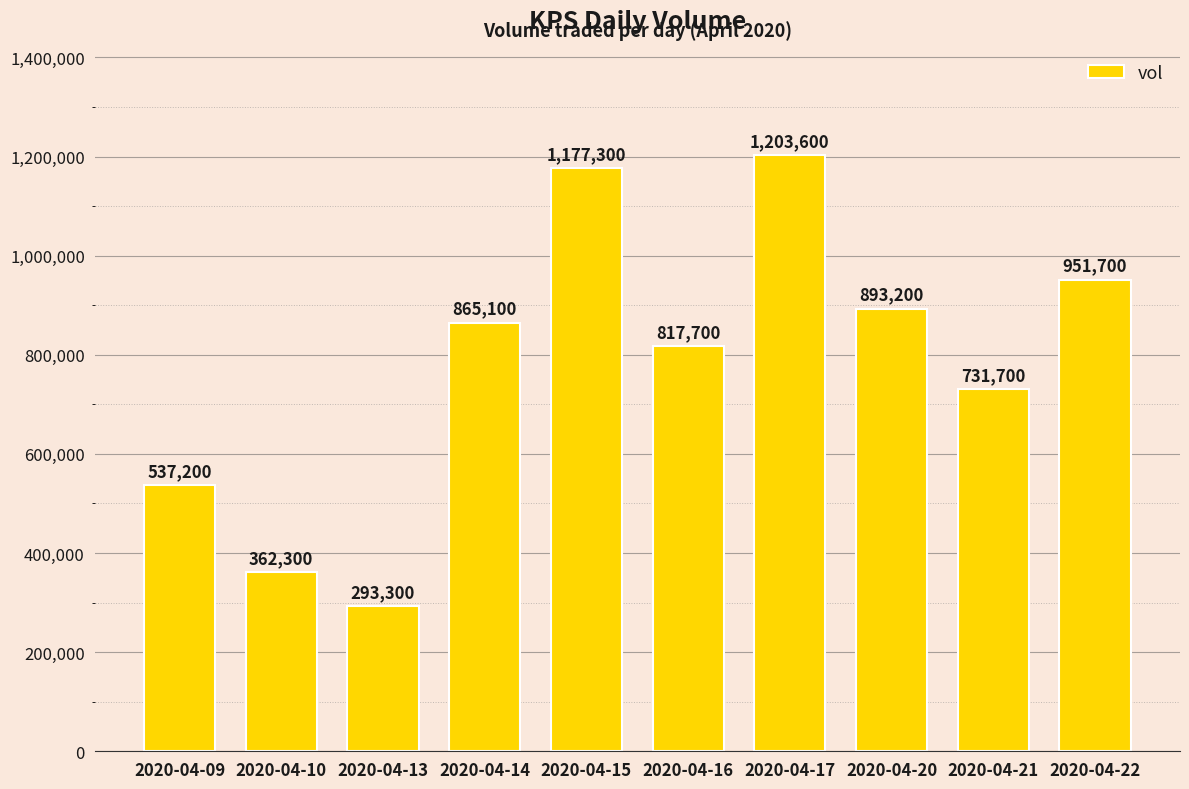

What is the average value?

783310